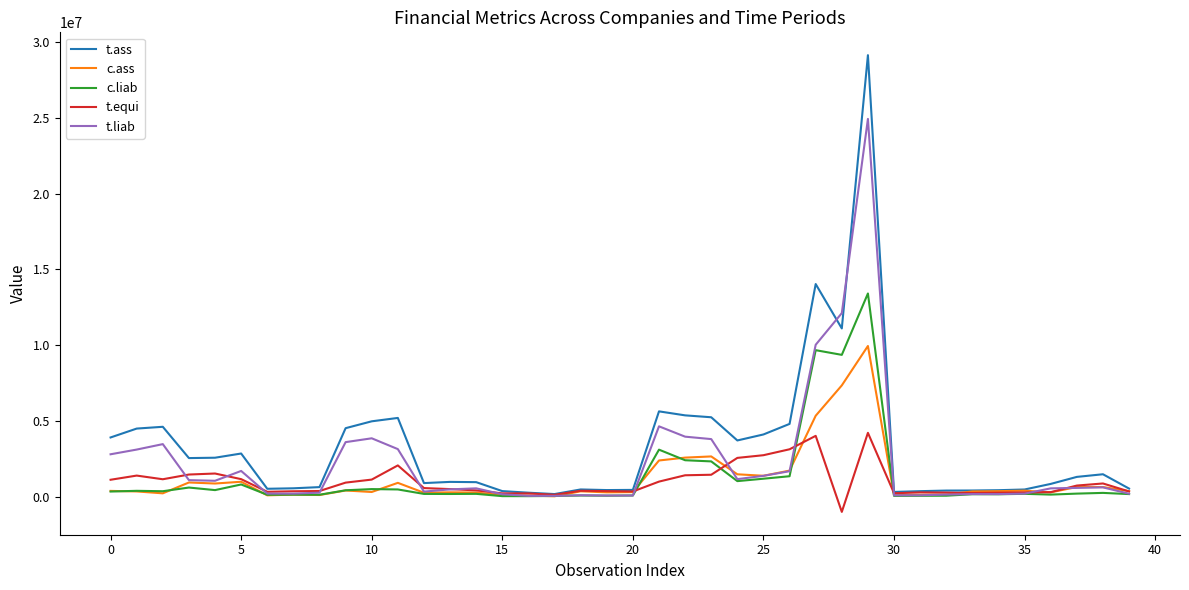

List the series in order of their peak value, lowest first.

t.equi, c.ass, c.liab, t.liab, t.ass